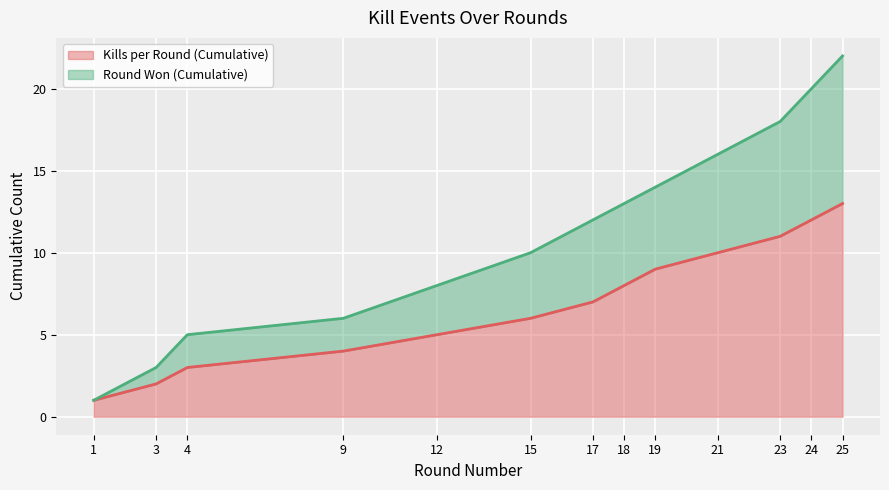

What is the difference between the maximum and second lowest values in the Kills per Round (Cumulative) series?

11